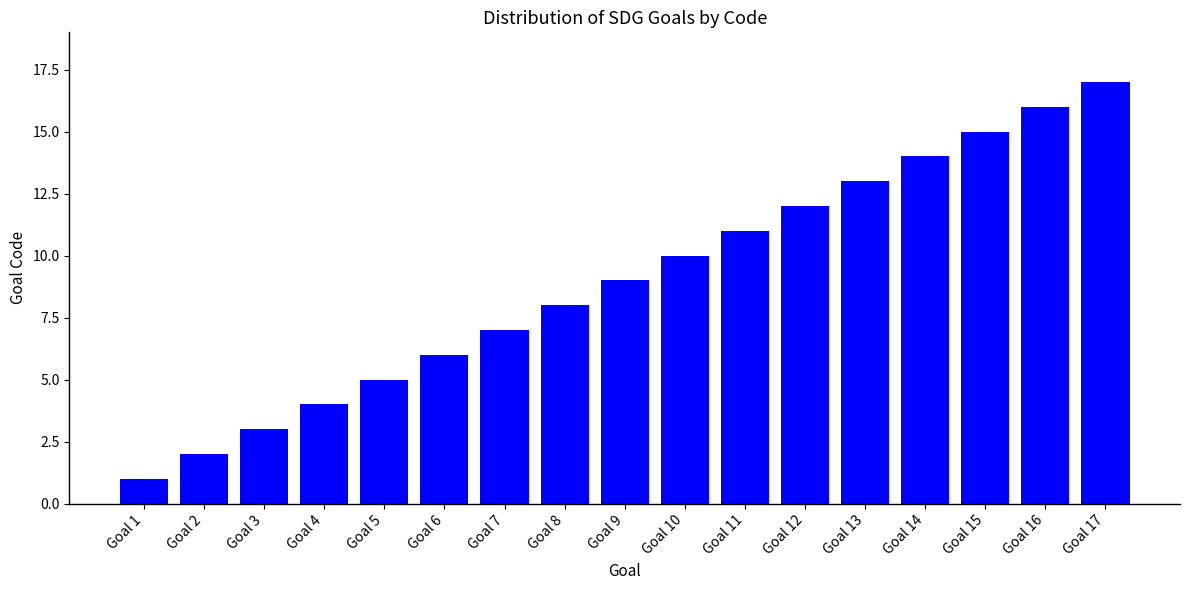

Approximately how many times larger is the value at Goal 10 compared to Goal 13?

0.8